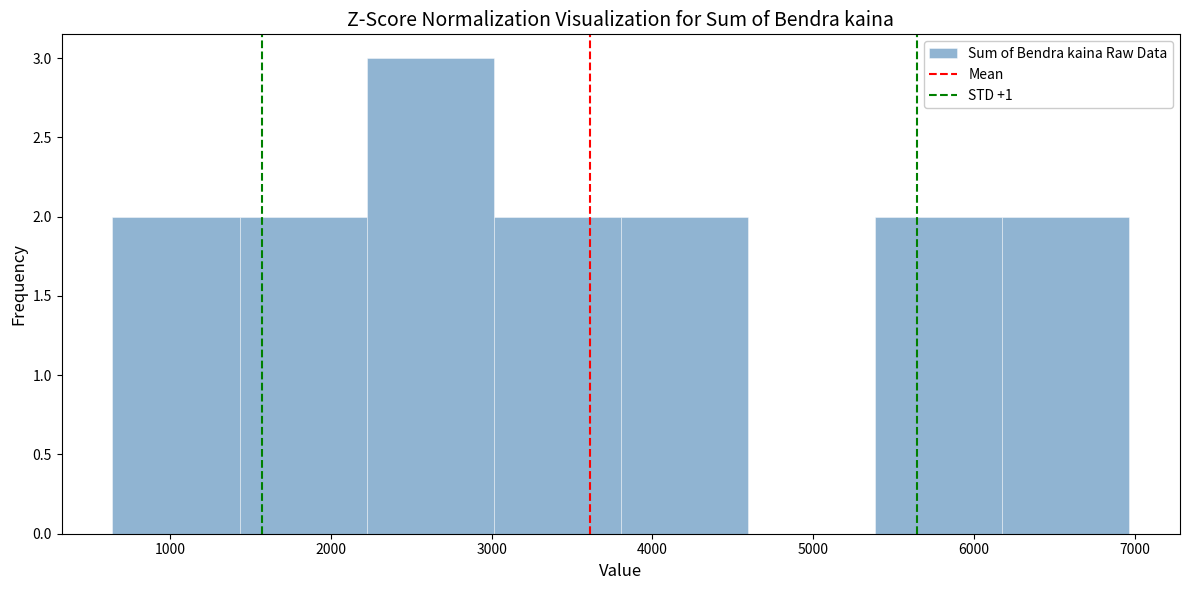

How tall is the bar that spans 5400 to 6200 on the x-axis? Neither the bar edges nor the heights are printed on the chart, so give them approximately, as read against the axes.

2